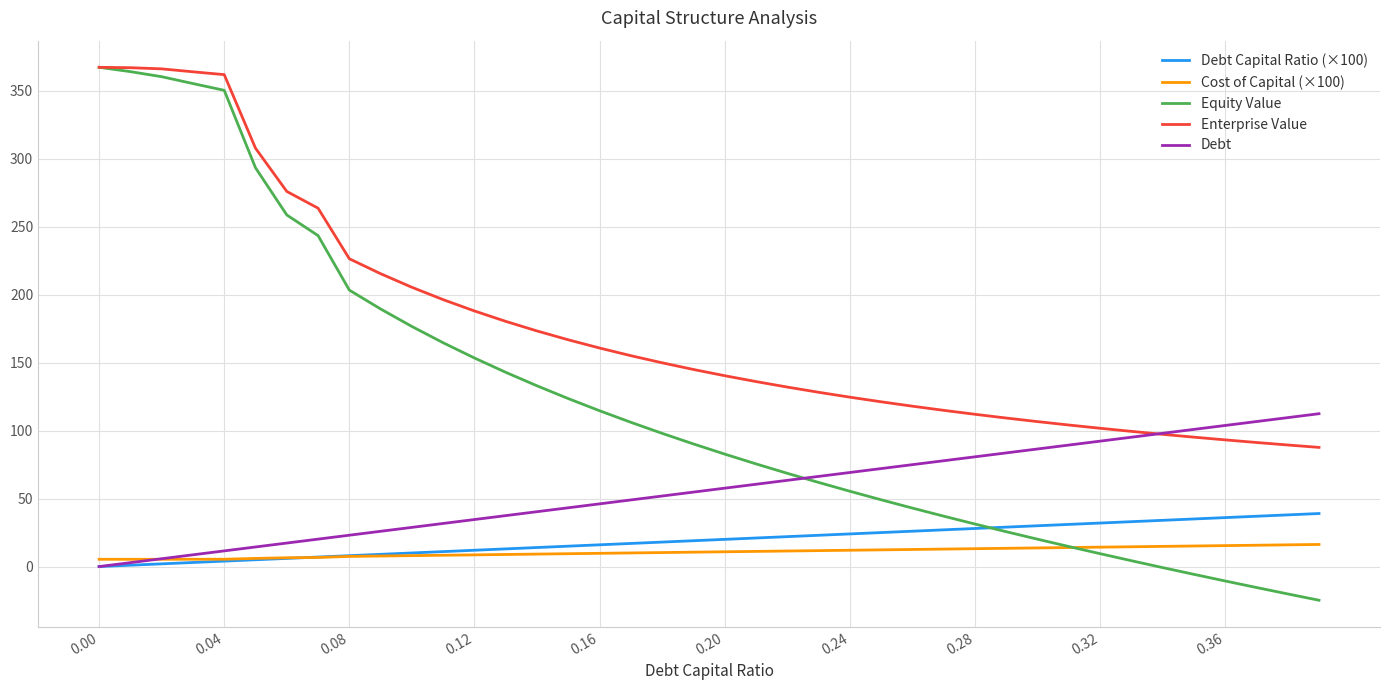

Which series has the largest total across all categories?

Enterprise Value